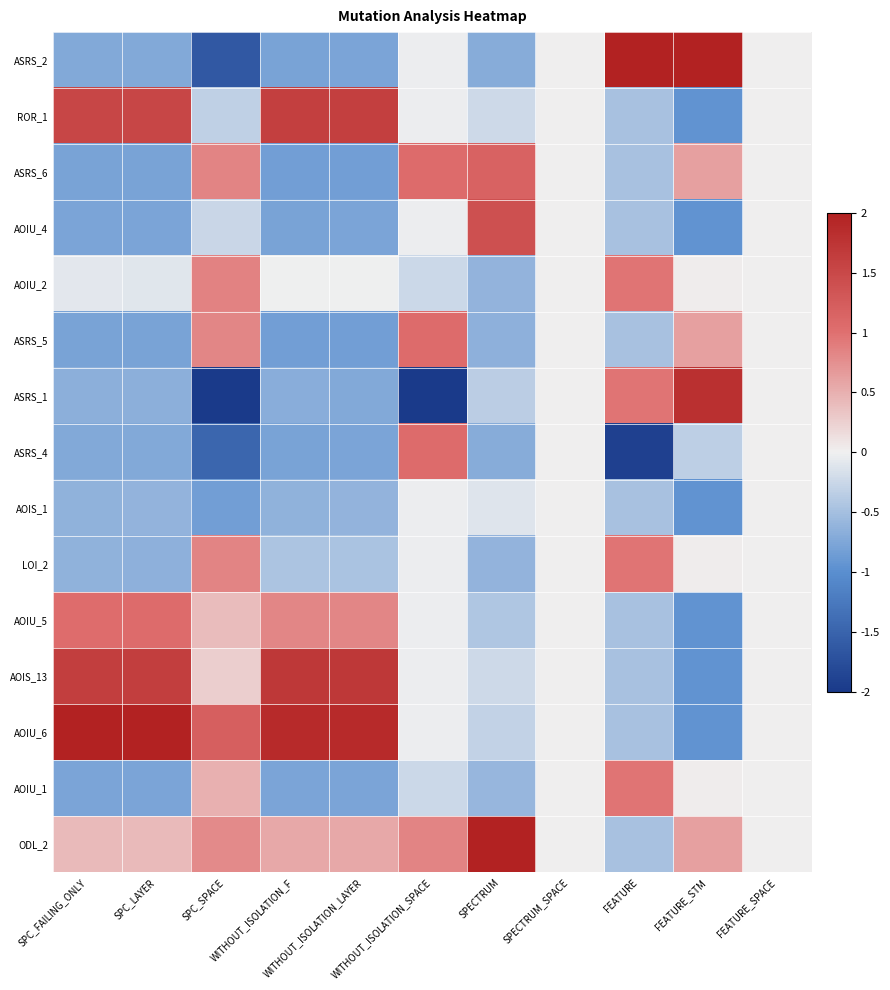

Rank the series at SPECTRUM from lowest to highest value.

ASRS_2, ASRS_4, ASRS_5, AOIU_2, LOI_2, AOIU_1, AOIU_5, ASRS_1, AOIU_6, ROR_1, AOIS_13, AOIS_1, ASRS_6, AOIU_4, ODL_2